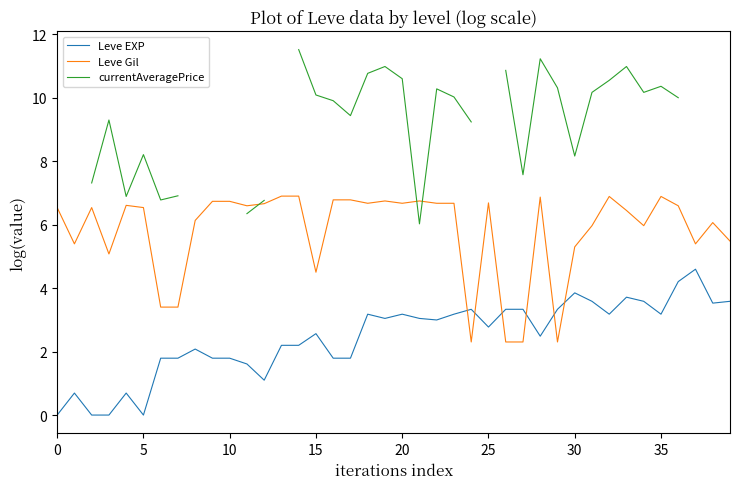

Between which two adjacent categories do Leve EXP and Leve Gil first intersect?

23 and 24